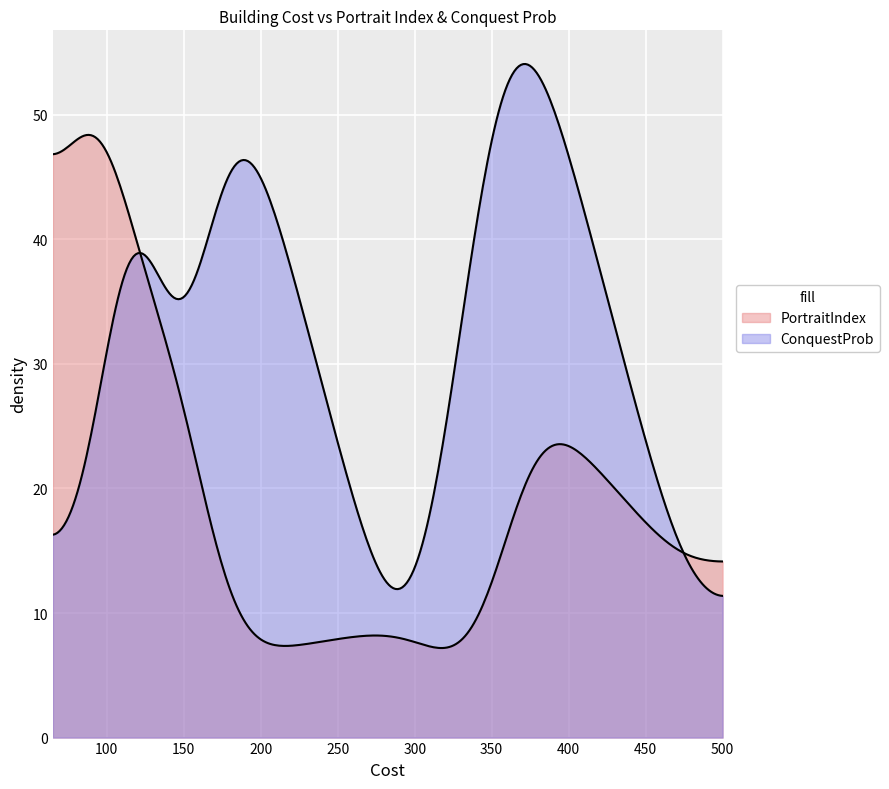

What are all the series names shown in the legend?

PortraitIndex, ConquestProb